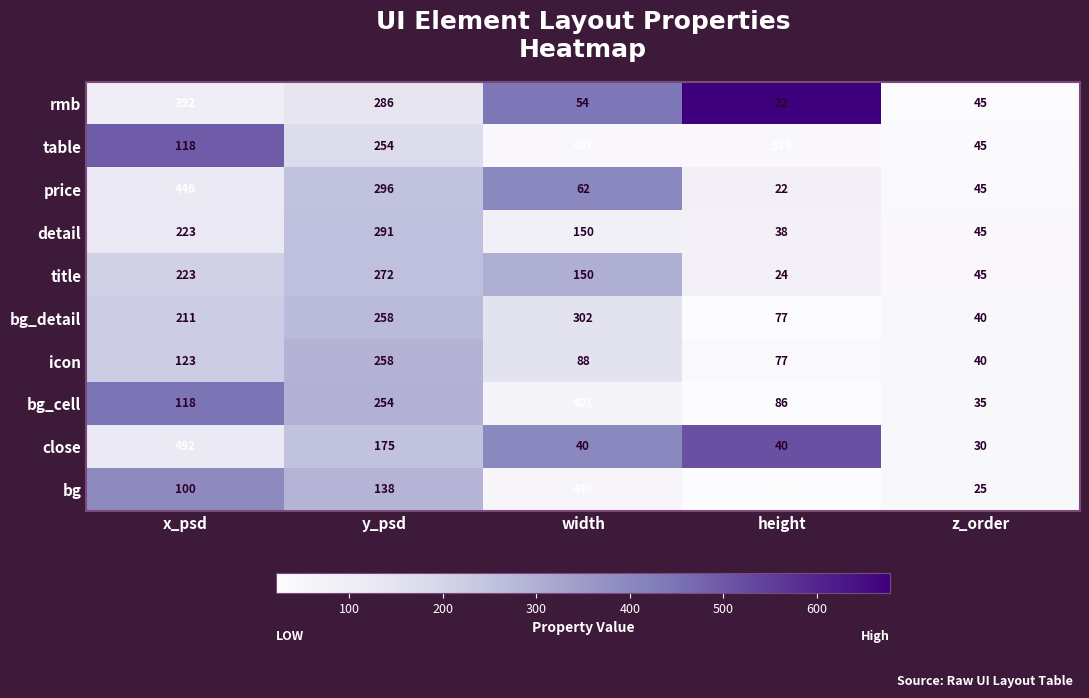

List the series in order of their peak value, highest first.

bg, table, close, price, bg_cell, rmb, bg_detail, detail, title, icon